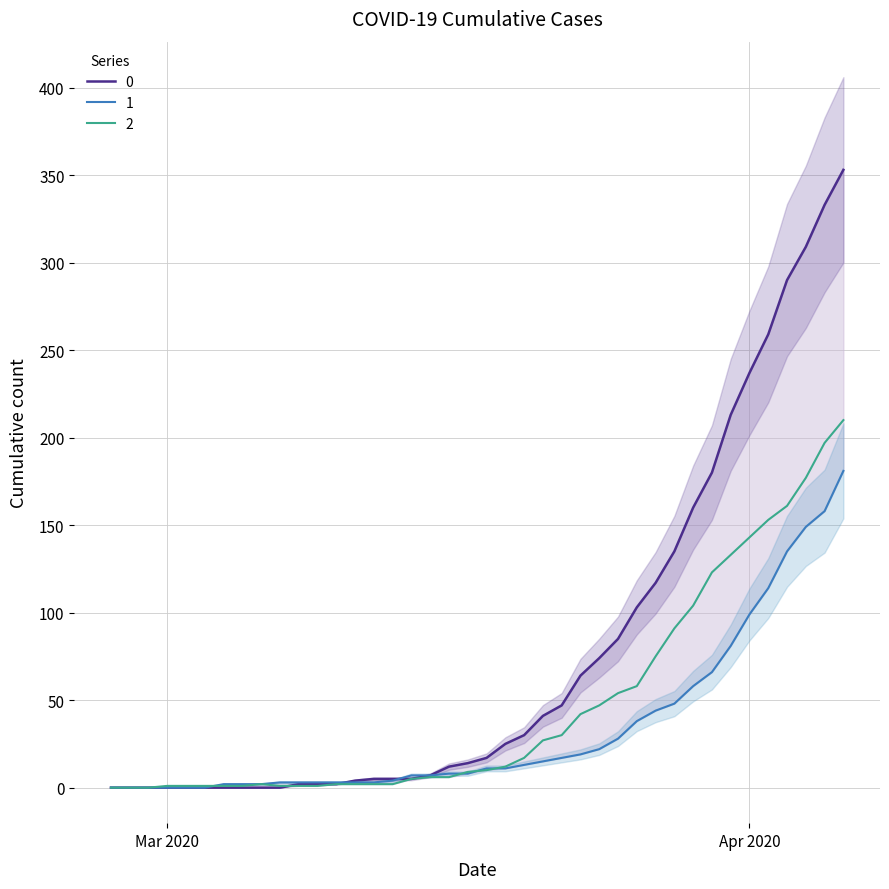

Reading right to left, extract all data points from this chart.

0: 353	333	309	290	259	237	213	180	160	135	117	103	85	74	64	47	41	30	25	17	14	12	7	5	5	5	4	2	2	2	0	0	0	0	0	0	0	0	0	0
1: 181	158	149	135	114	99	81	66	58	48	44	38	28	22	19	17	15	13	11	11	8	8	7	7	4	3	3	3	3	3	3	2	2	2	0	0	0	0	0	0
2: 210	197	177	161	153	143	133	123	104	91	75	58	54	47	42	30	27	17	12	10	9	6	6	5	2	2	2	2	1	1	1	2	1	1	1	1	1	0	0	0